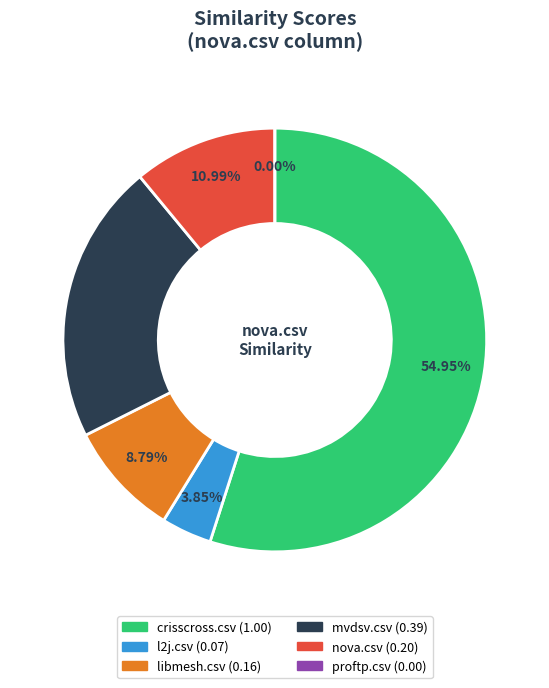

Count the number of slices in the pie.

6